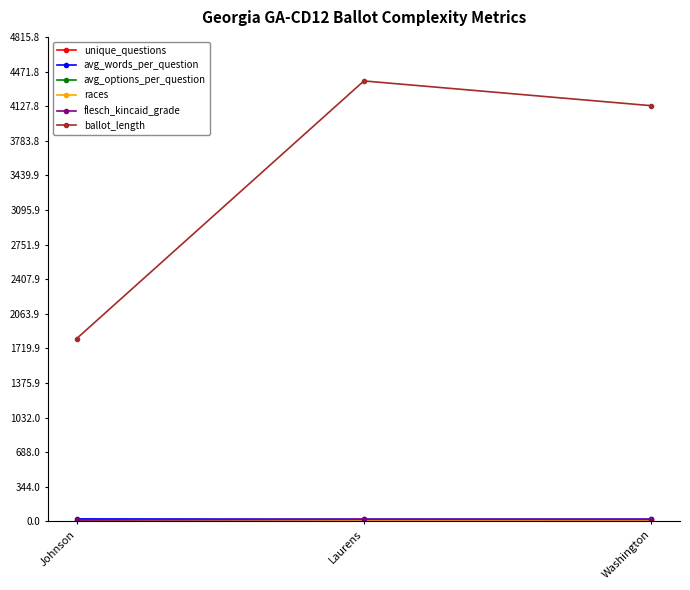

List the labels in order of ballot_length value, largest first.

Laurens, Washington, Johnson